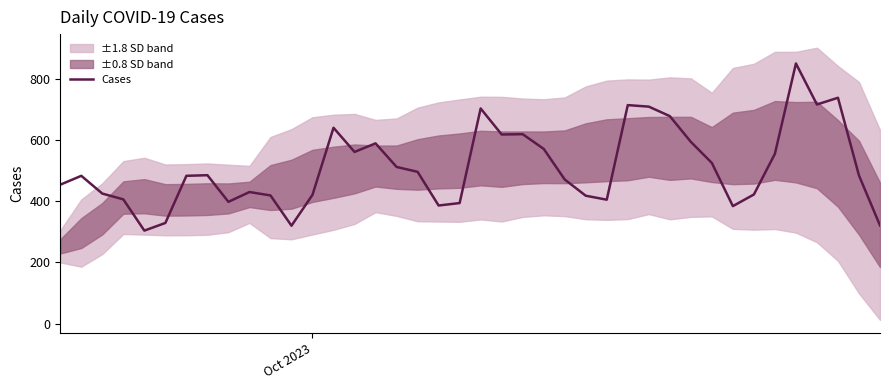

What is the difference between the maximum and second lowest values?

530